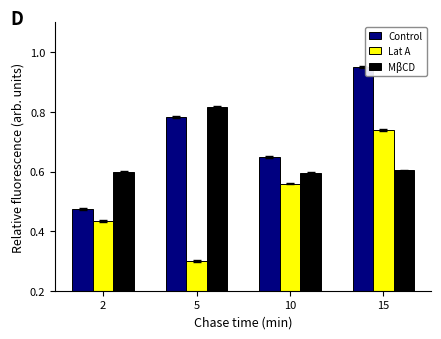

List the series in order of their peak value, lowest first.

Lat A, MβCD, Control